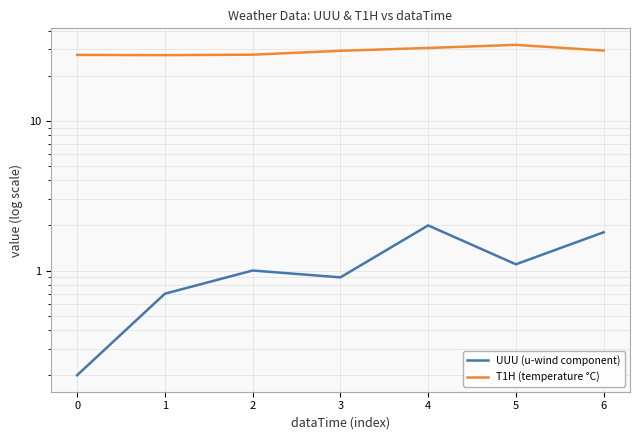

What is the sum of all T1H (temperature °C) values?

203.9